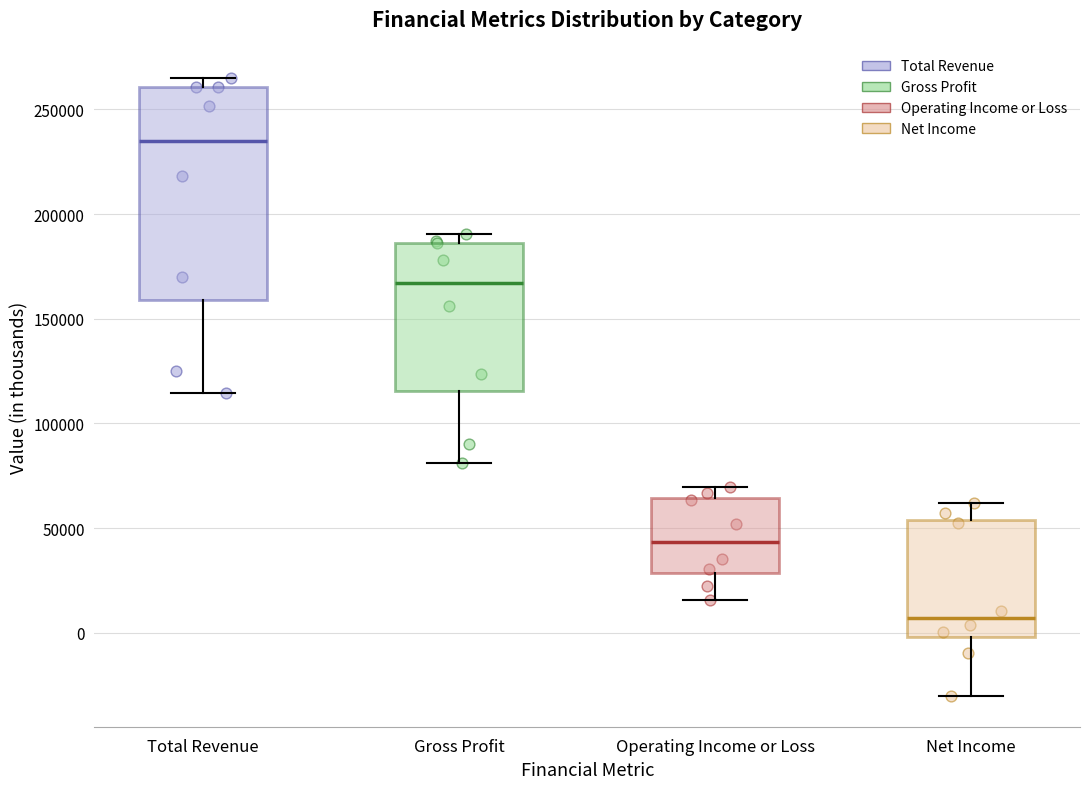

Which box's median line is the lowest?

Net Income